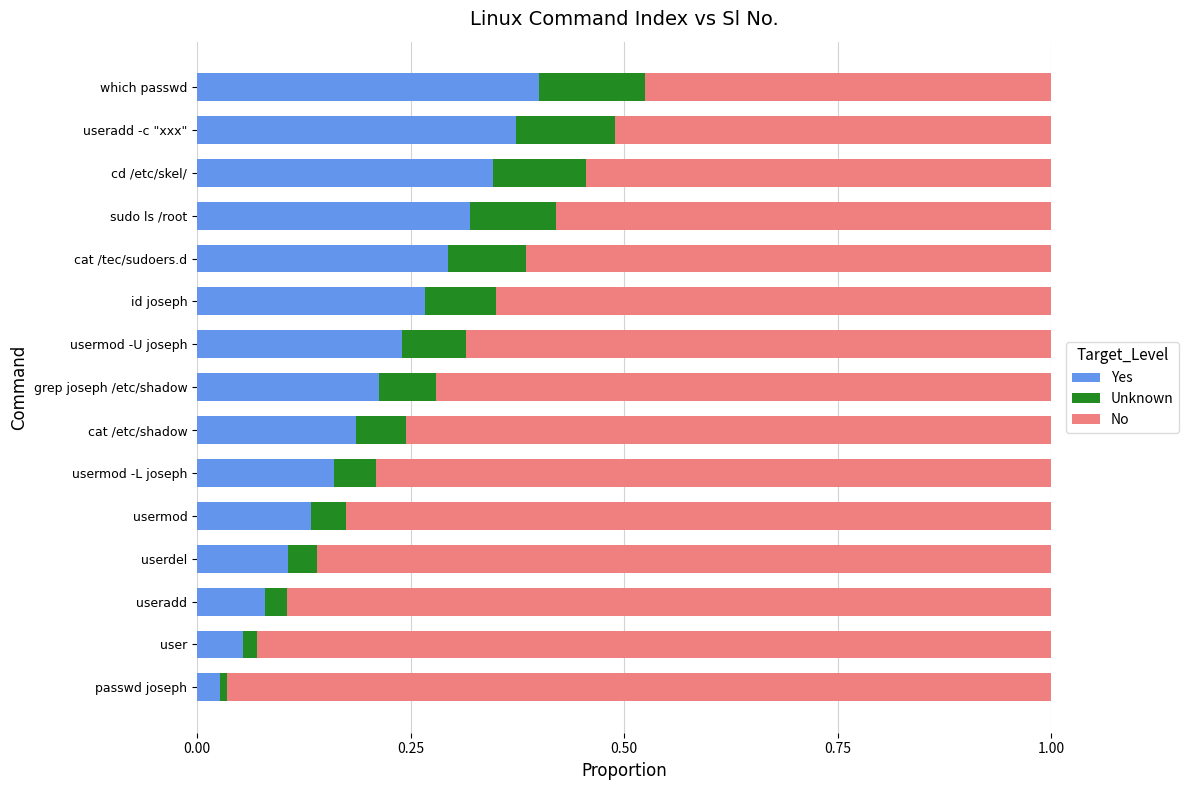

Rank the categories by Yes value from highest to lowest.

which passwd, useradd -c "xxx", cd /etc/skel/, sudo ls /root, cat /tec/sudoers.d, id joseph, usermod -U joseph, grep joseph /etc/shadow, cat /etc/shadow, usermod -L joseph, usermod, userdel, useradd, user, passwd joseph